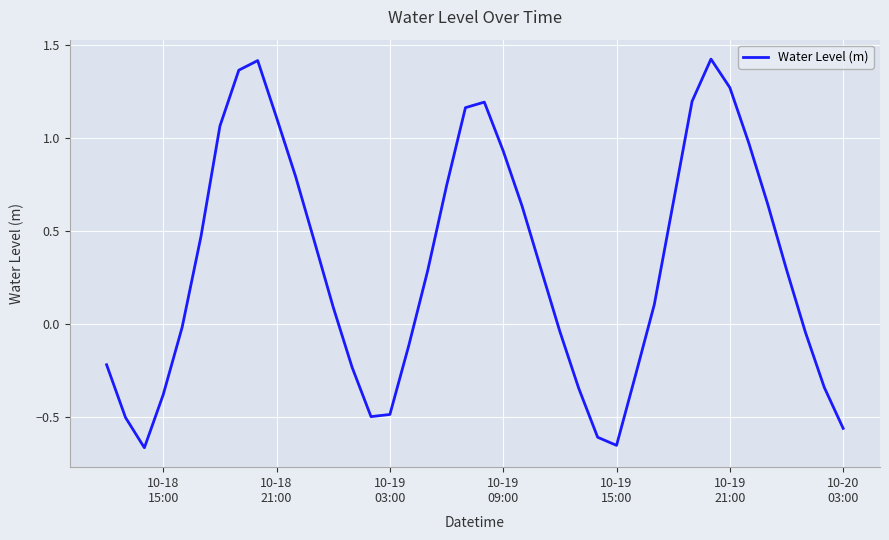

What is the difference between the second highest and minimum values?

2.1